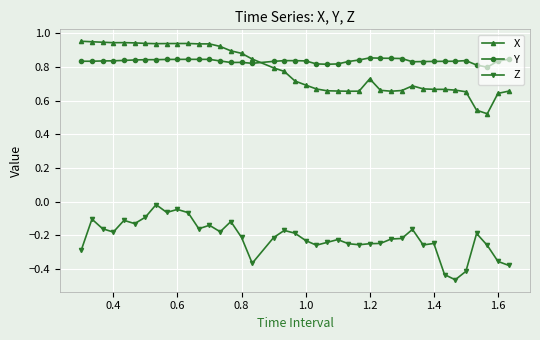

At how many categories does at least one series exceed 0?

40